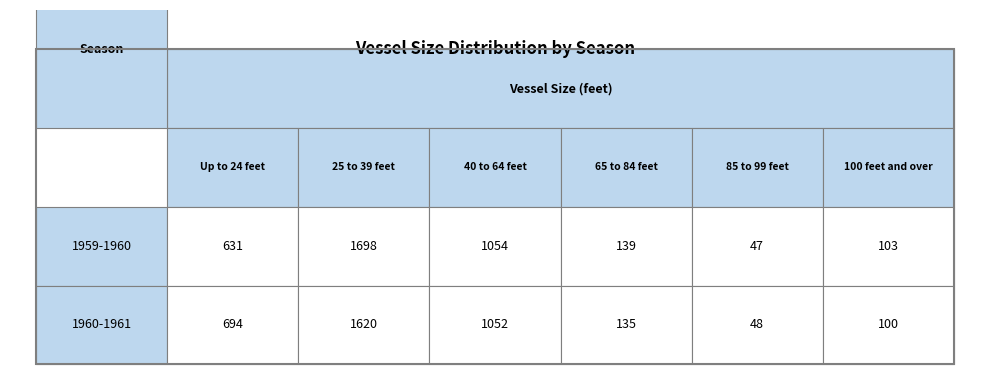

What is the difference between the maximum and minimum values in the 1959-1960 series?

1651